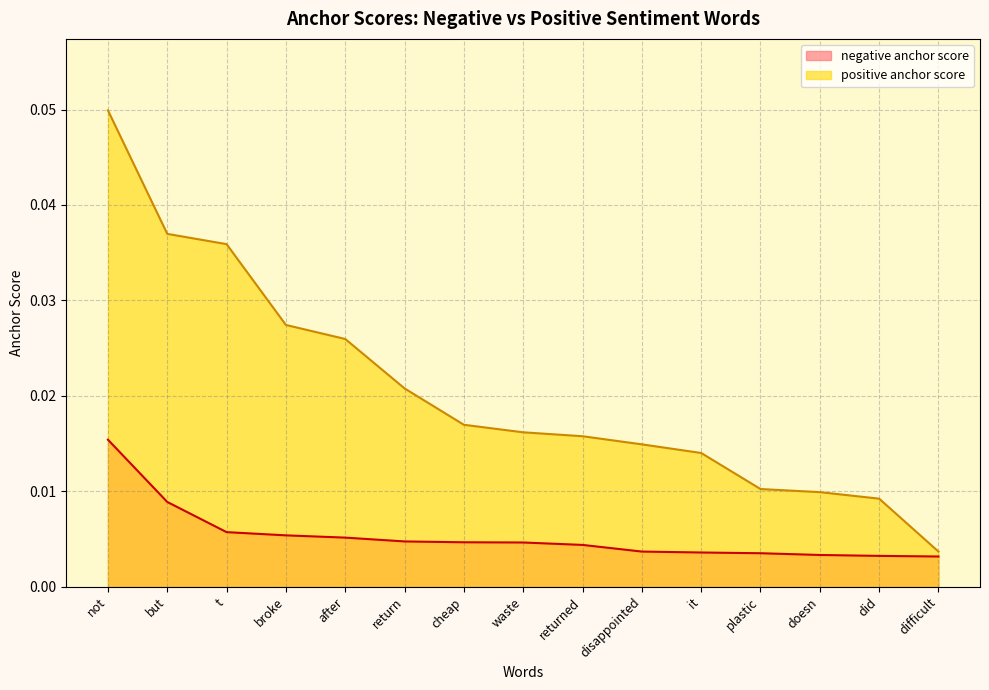

At which label does negative anchor score reach its peak?

not